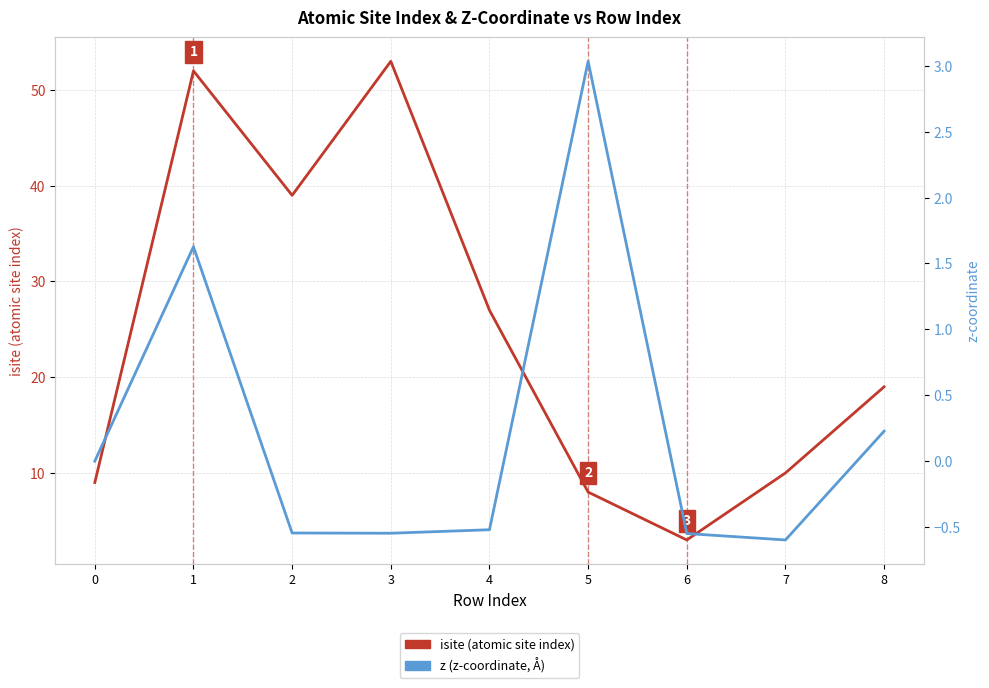

Which has a higher value, 6 or 2?

2